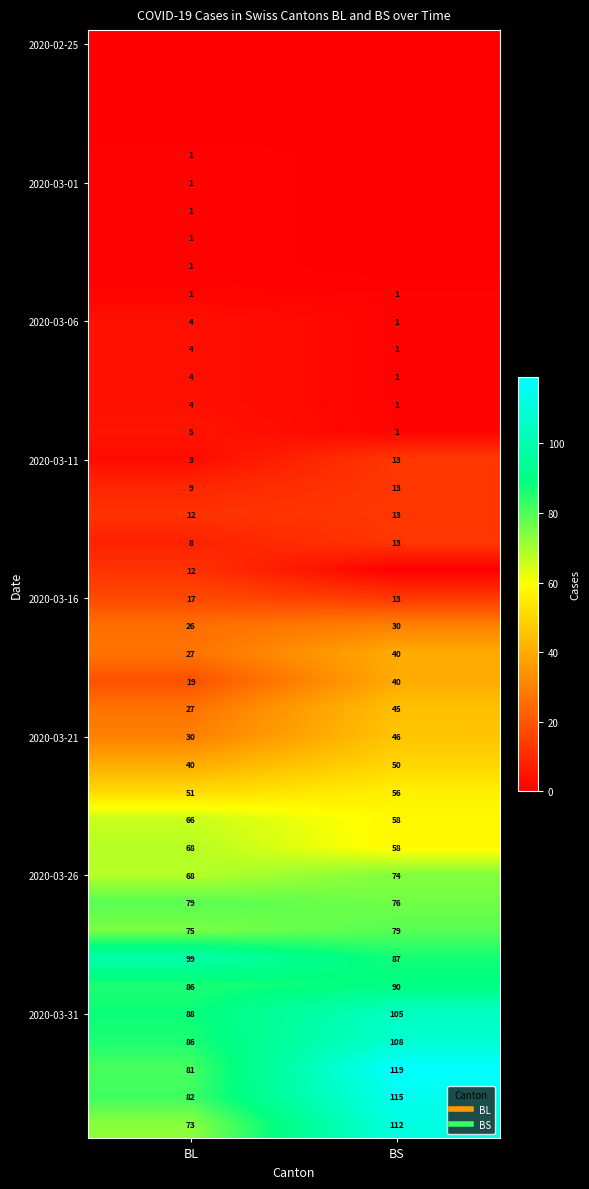

Which category has the lowest value across all series?

BL